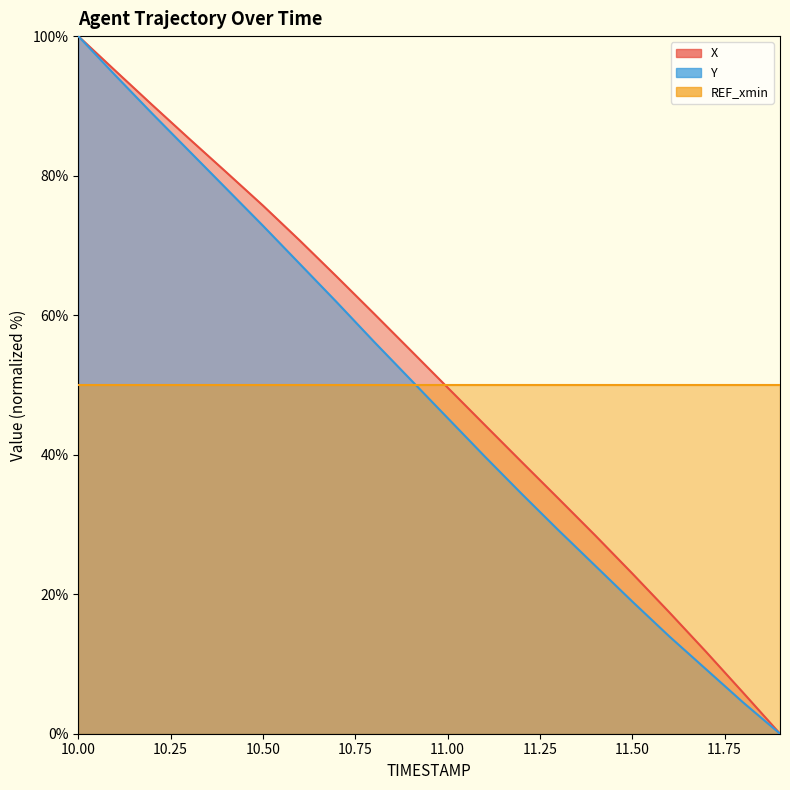

The Y series shows 94.4 at 10.1. True or false?

True